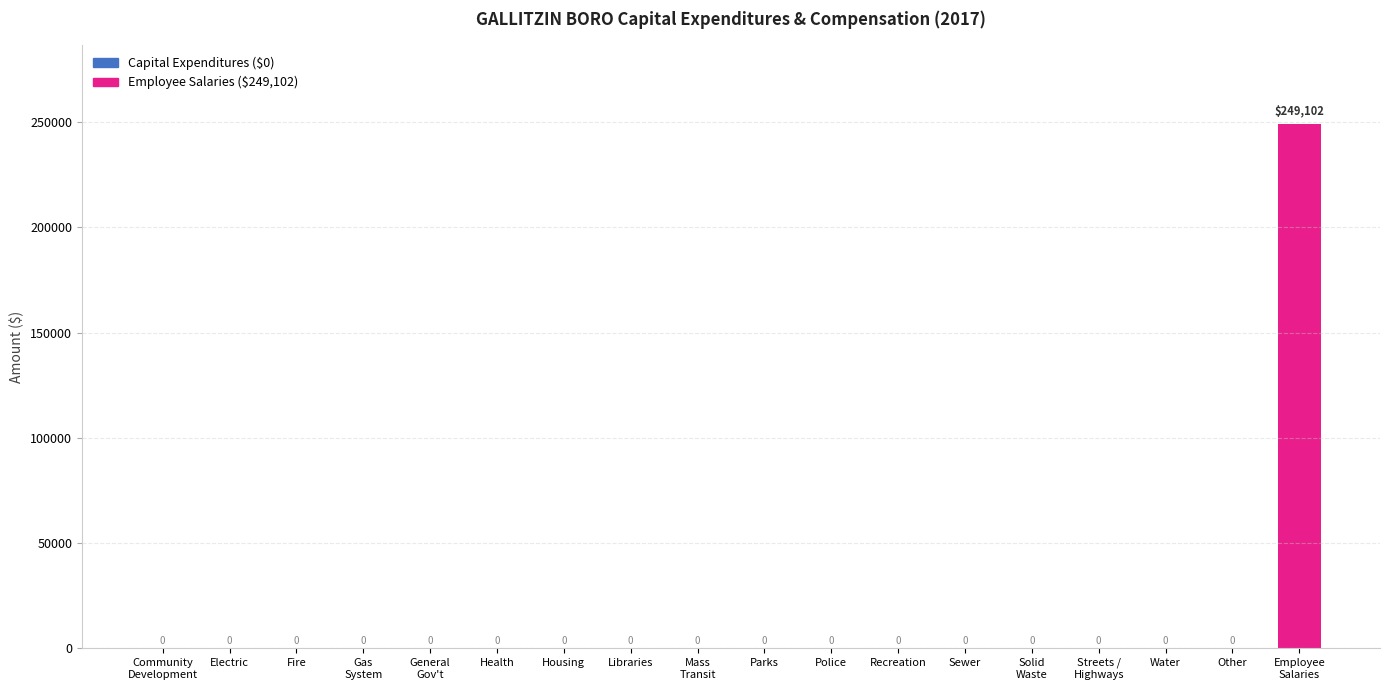

How many values exceed 0?

1